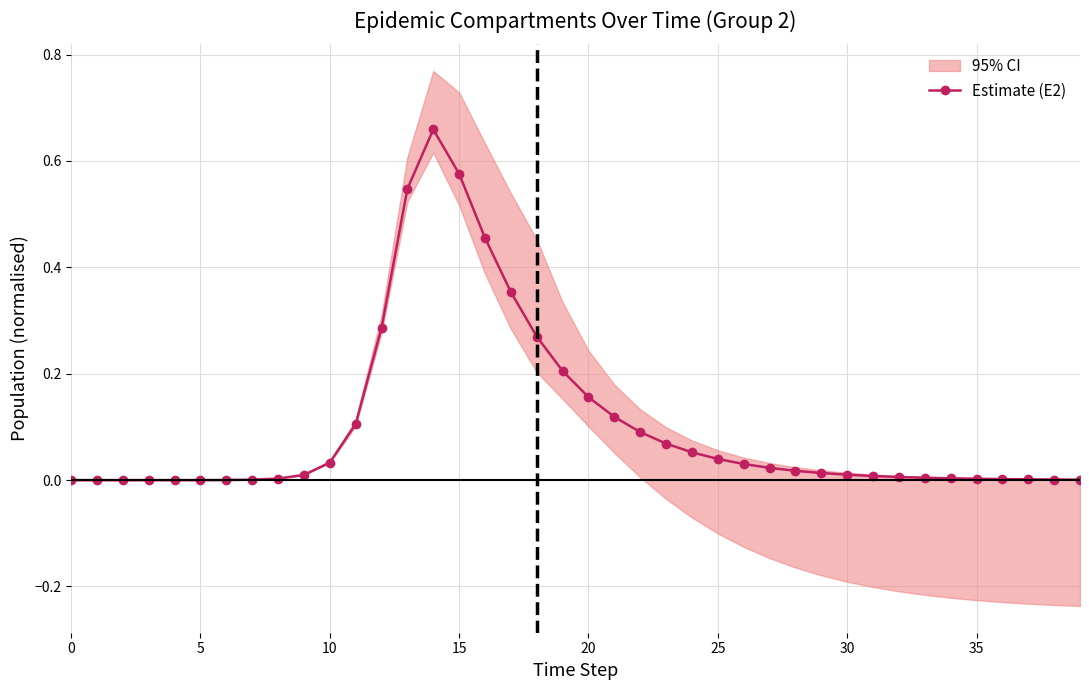

How many interior local peaks (higher than both neighbors) does the data have?

1